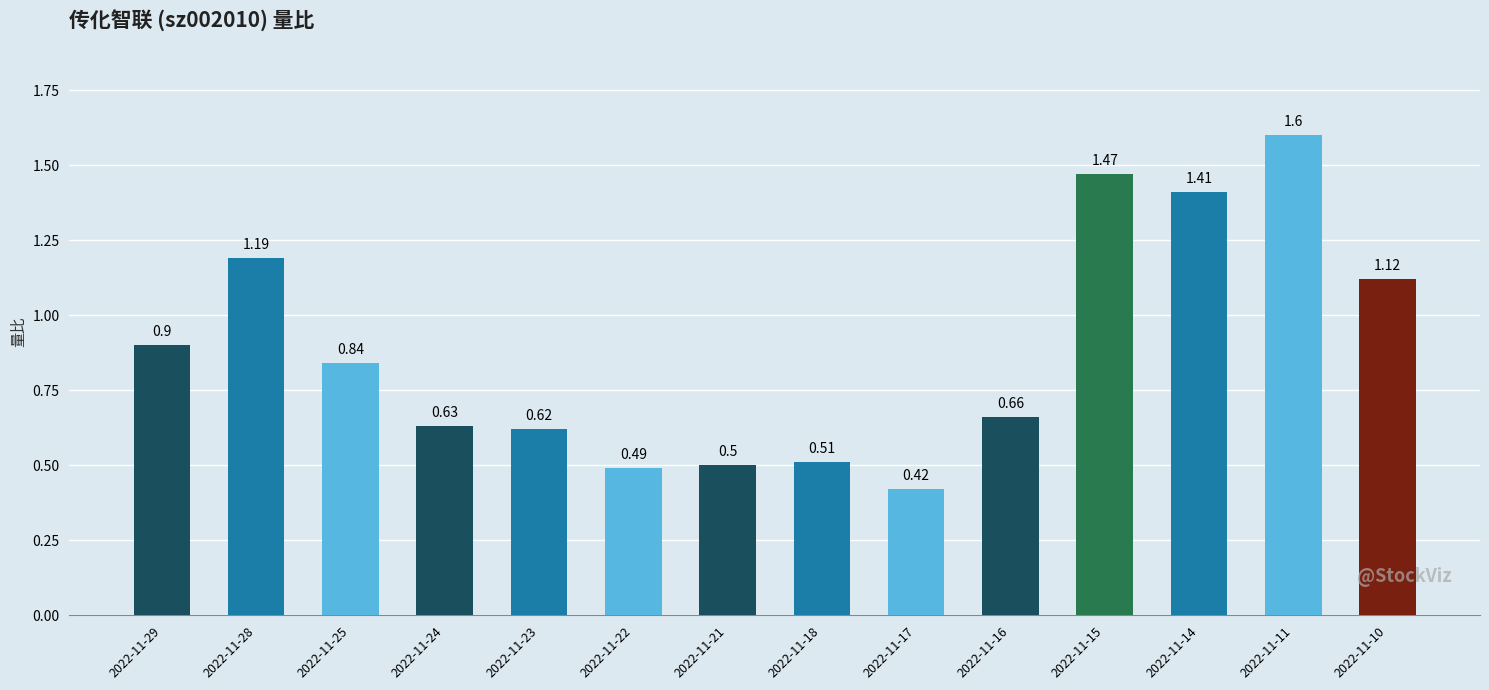

Which category has the lowest value across all series?

2022-11-17